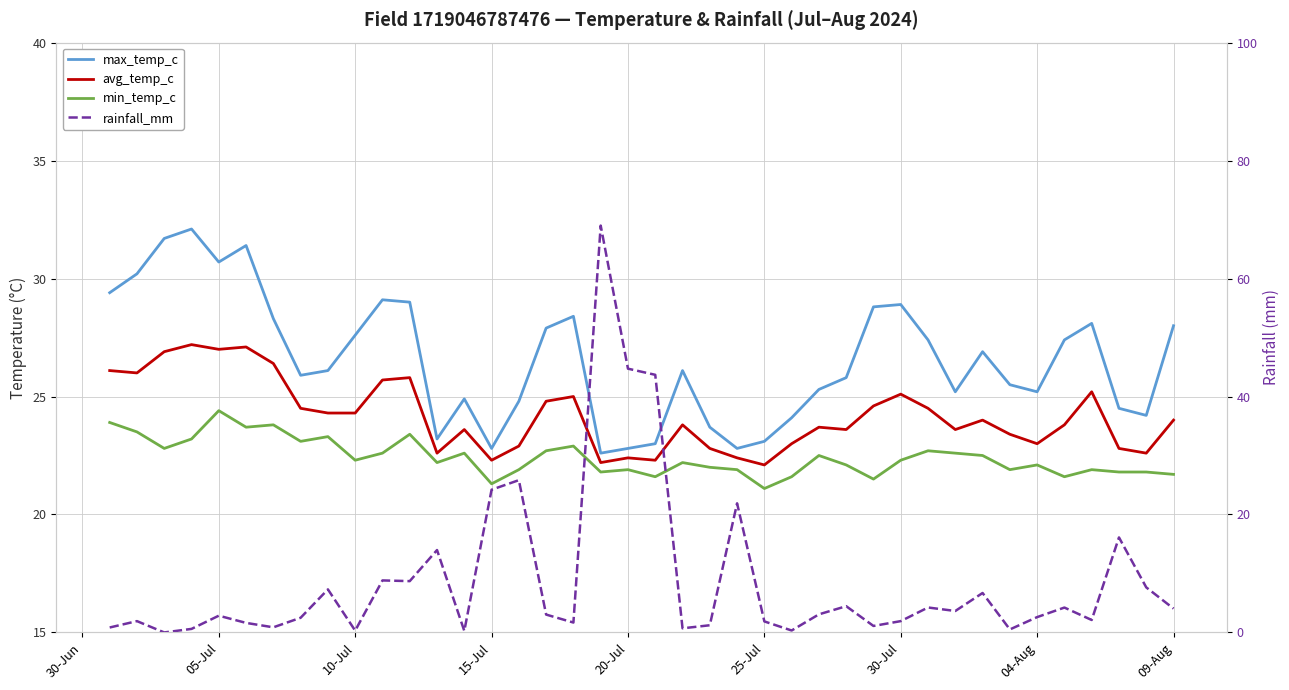

What is the spread (max minus min) of values at 05-Jul?

28.3